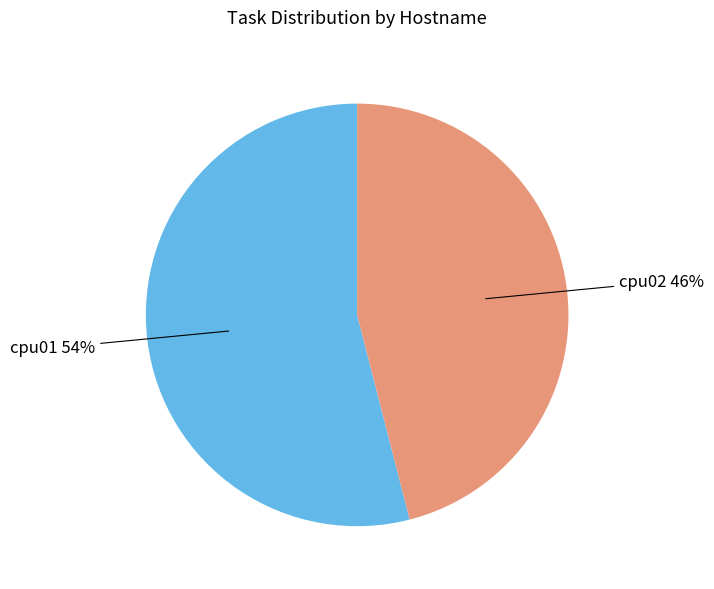

Which slice is the smallest?

cpu02